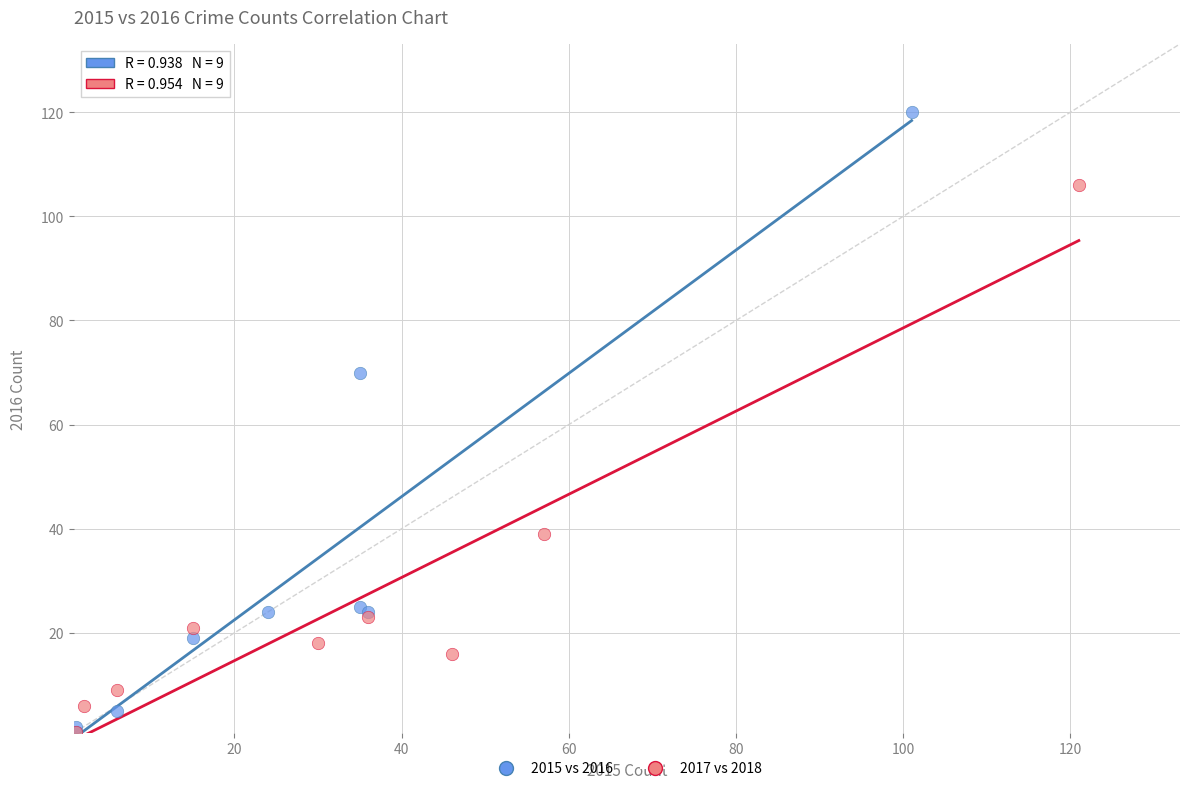

Which series reaches the maximum Y coordinate?

2015 vs 2016